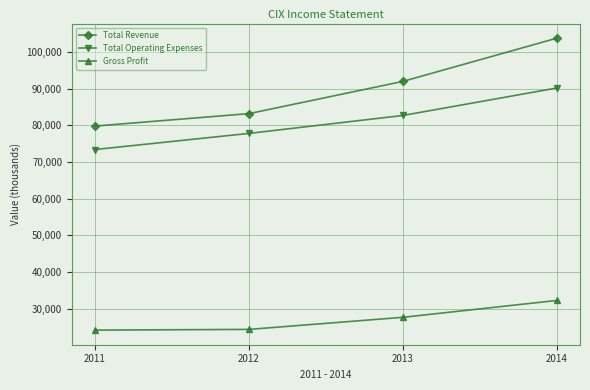

What is the lowest value of the Total Operating Expenses series?

73400